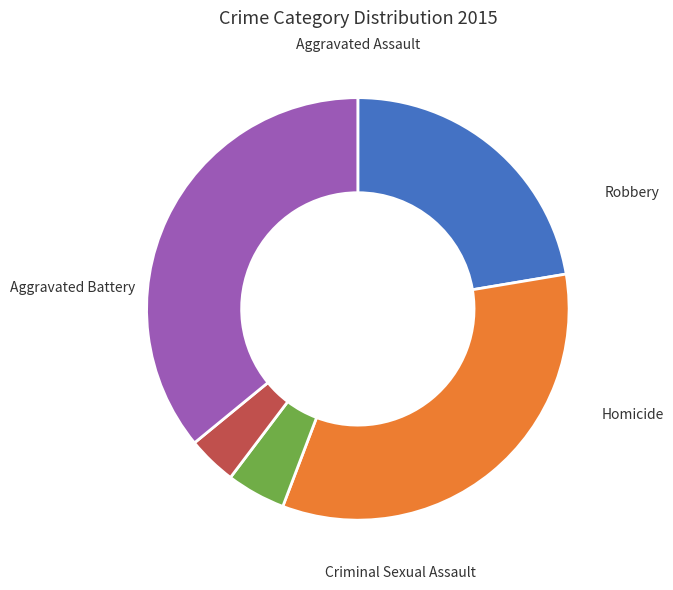

Is there any slice that represents more than half of the pie?

No